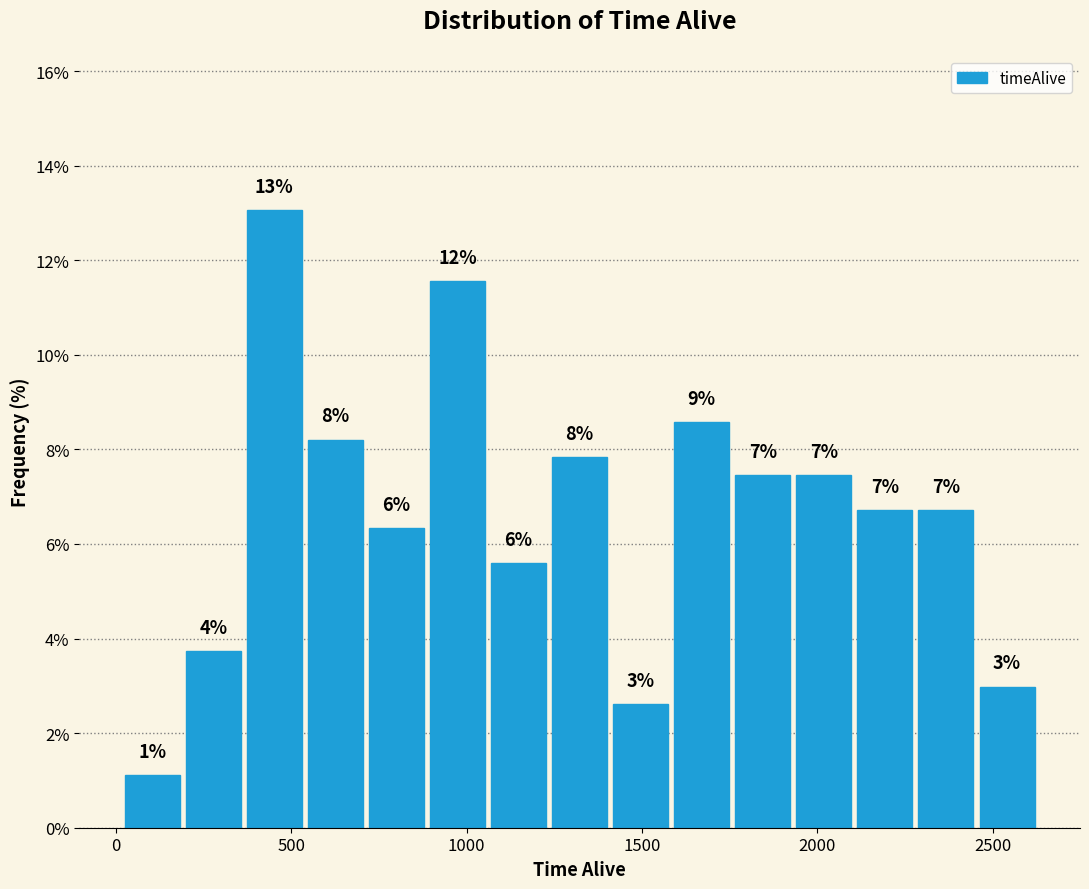

Read against the x-axis, roughly where is the centre of the tallest bar?

450